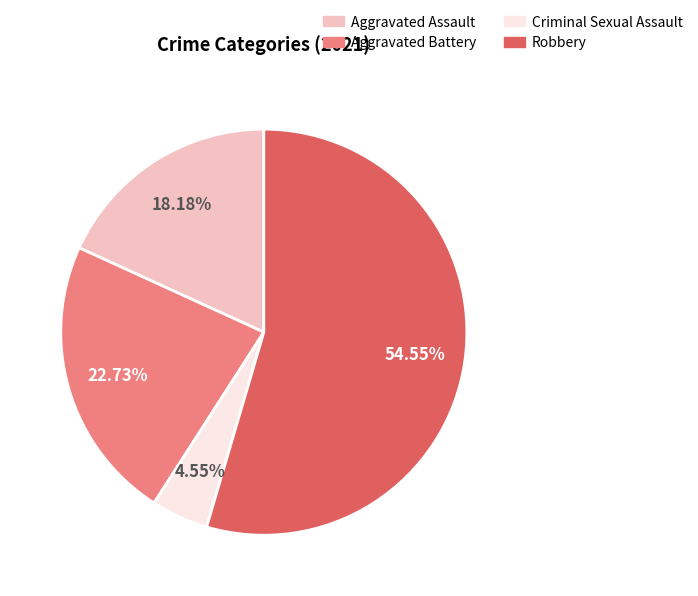

Does any single category account for the majority?

Yes